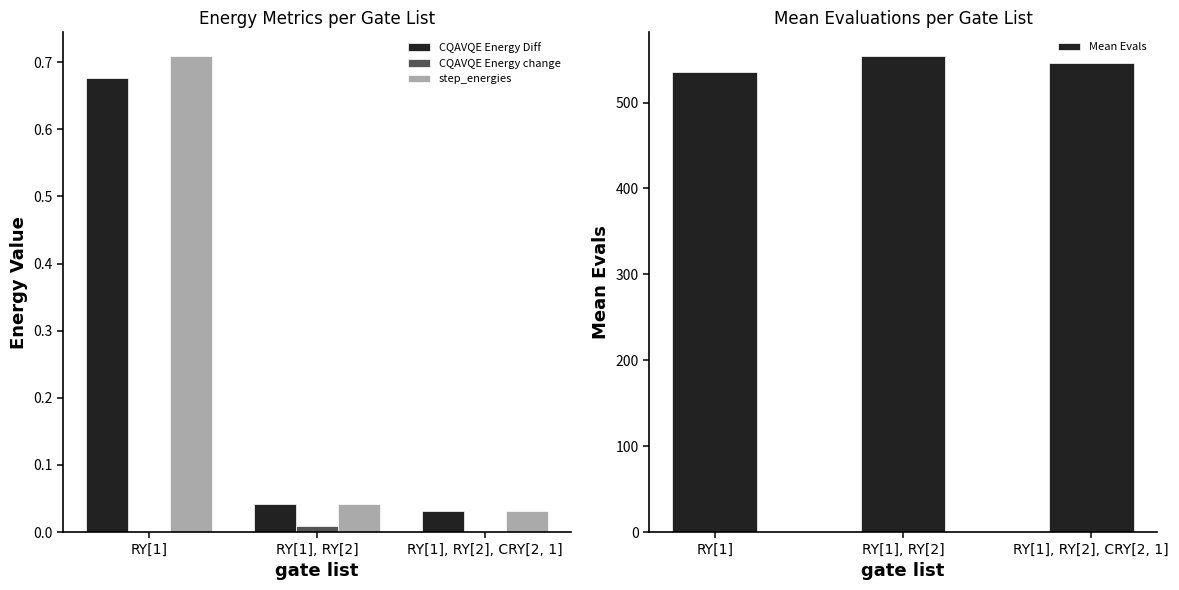

How many bars are there in total?

12